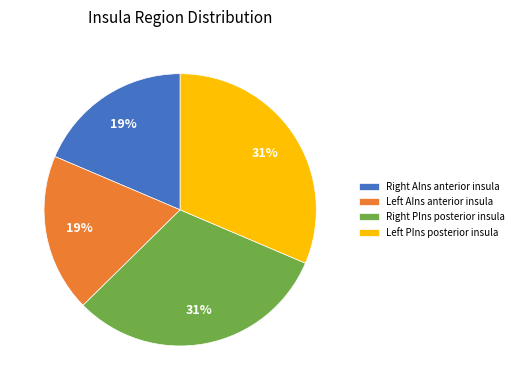

How many slices are in this pie chart?

4